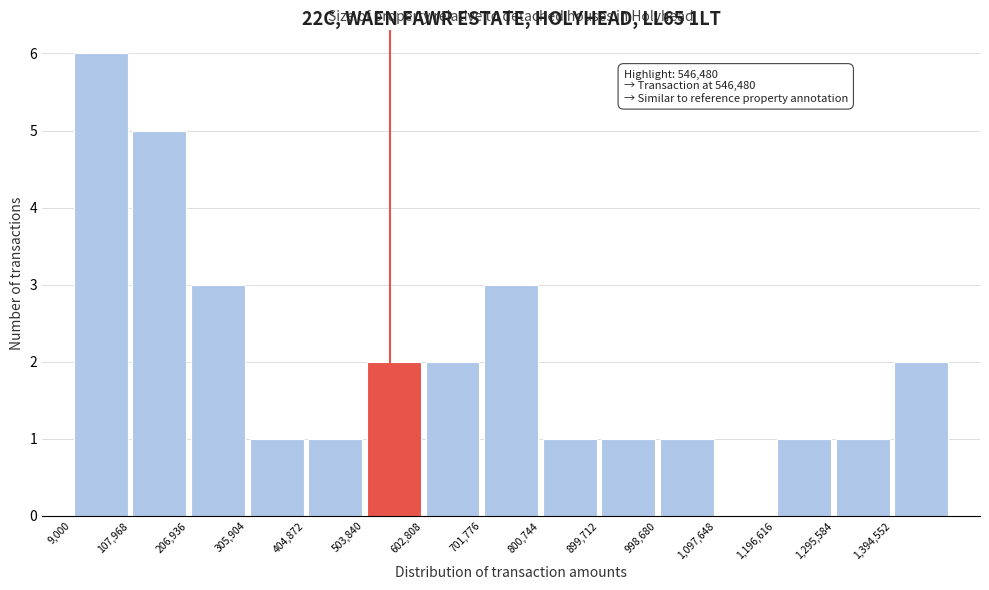

Over which range of the x-axis is the bar tallest?

10000 to 110000